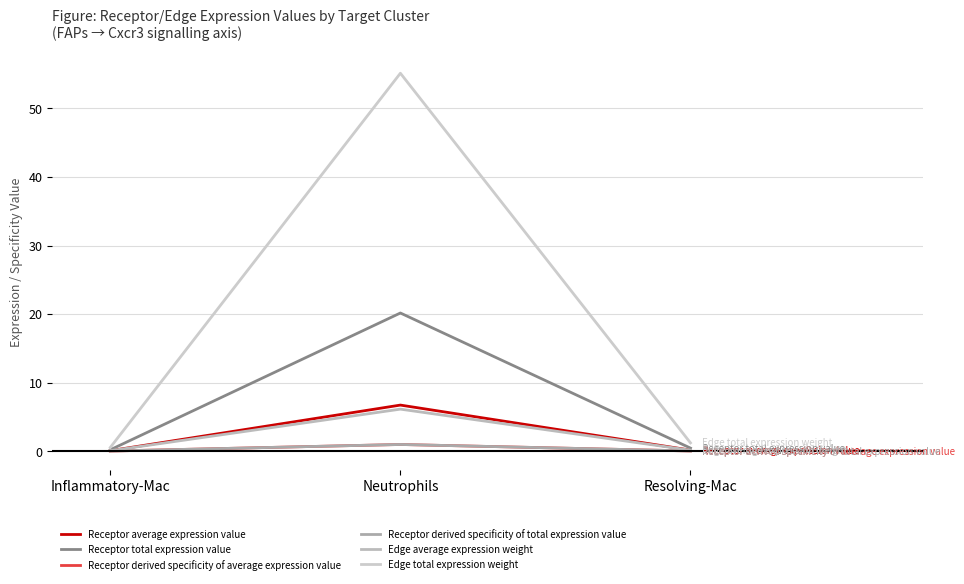

Is this an area chart (filled region under the line)?

No